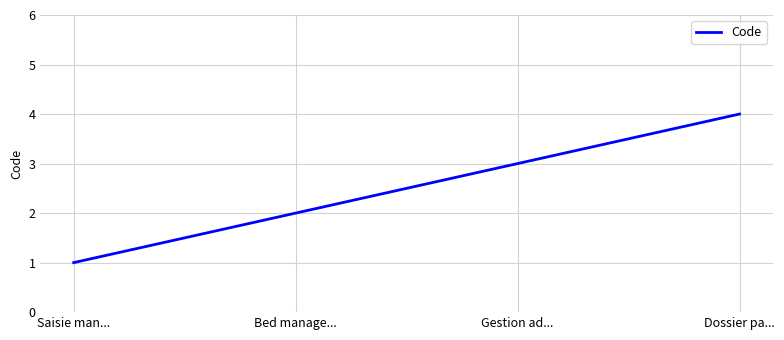

What is the sum of the values at Saisie man... and Dossier pa...?

5